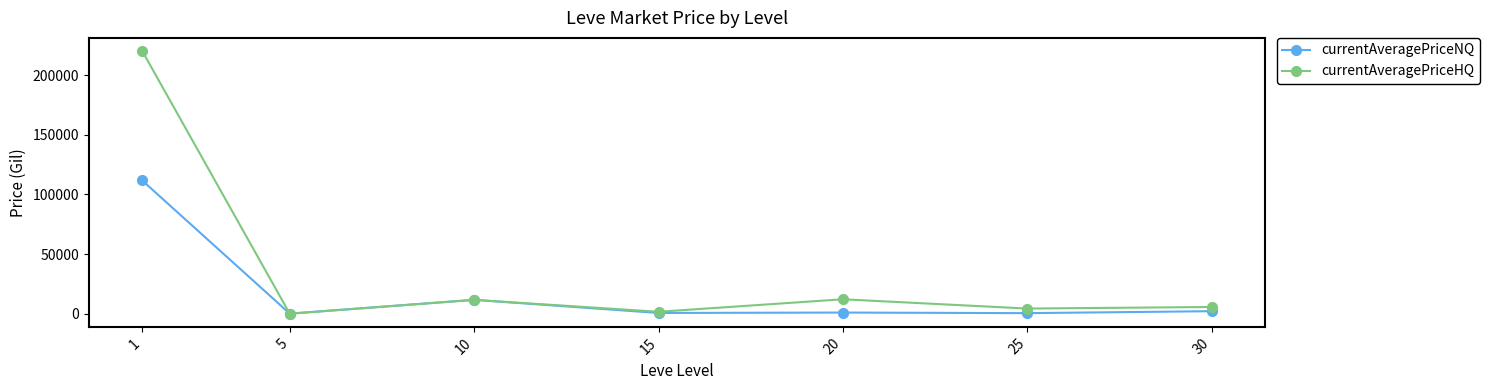

Which series has the widest spread of values?

currentAveragePriceHQ